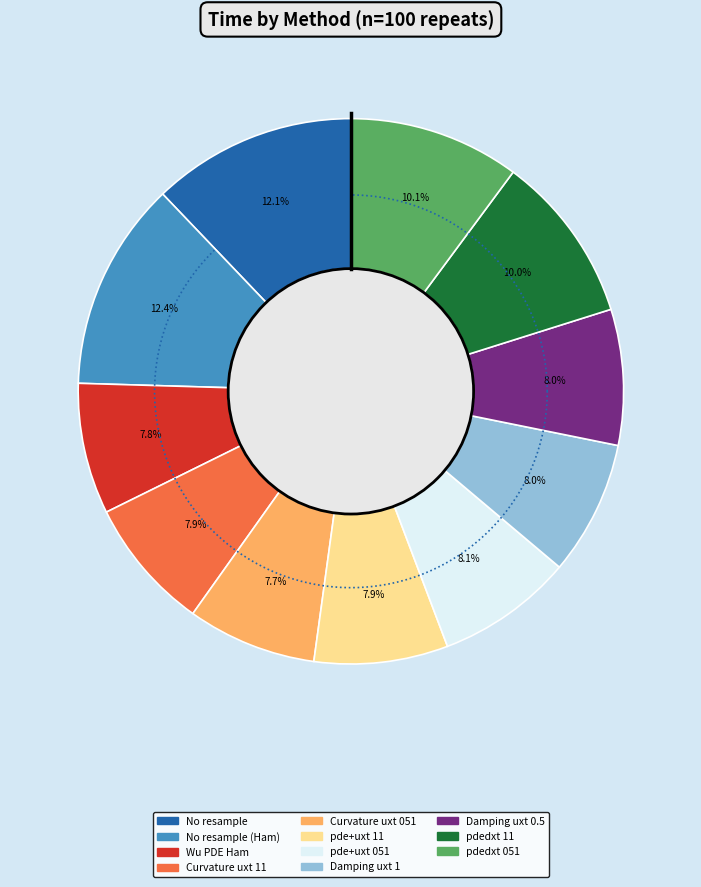

What percentage is the Damping uxt 0.5 slice, to the nearest percent?

8%